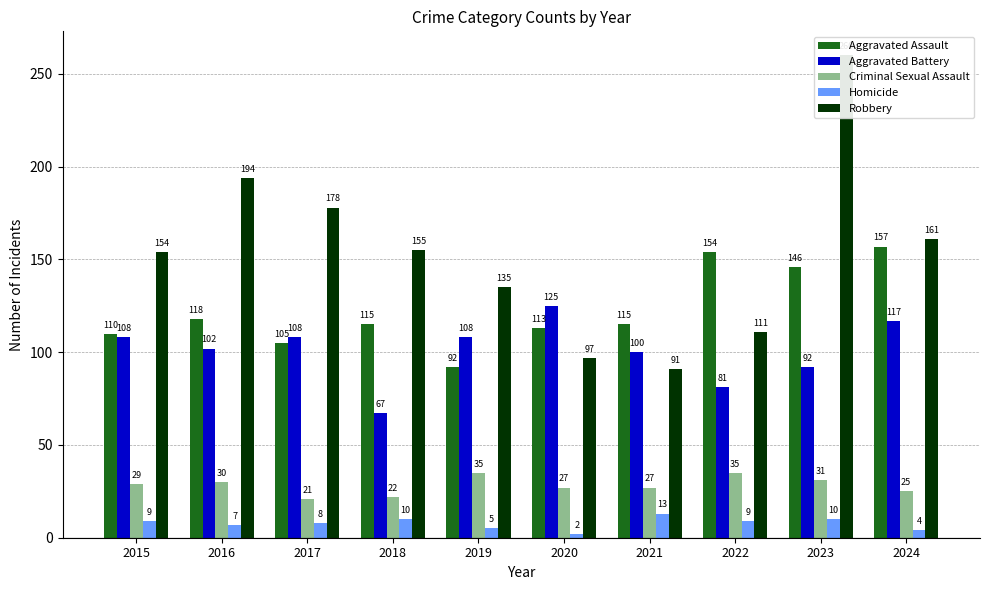

At which label does Homicide first exceed 9?

2018